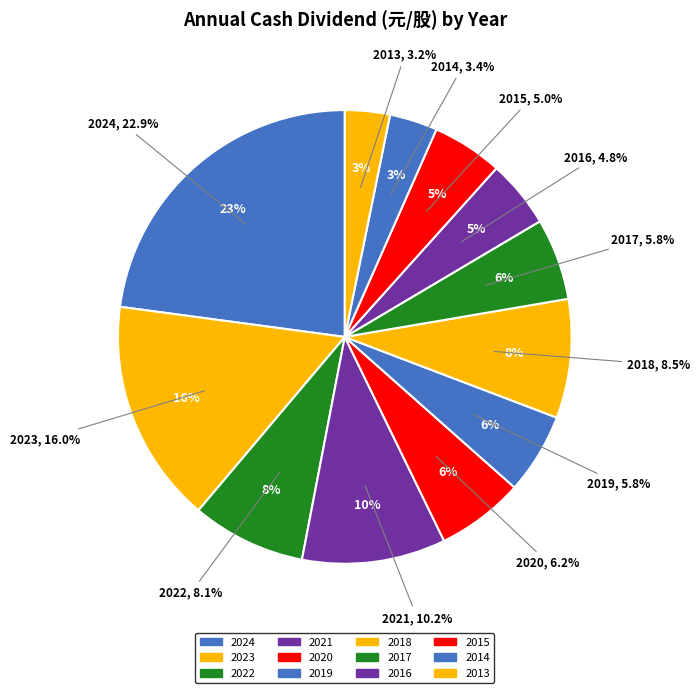

What is the ratio of the value at 2023 to the value at 2017?

2.7